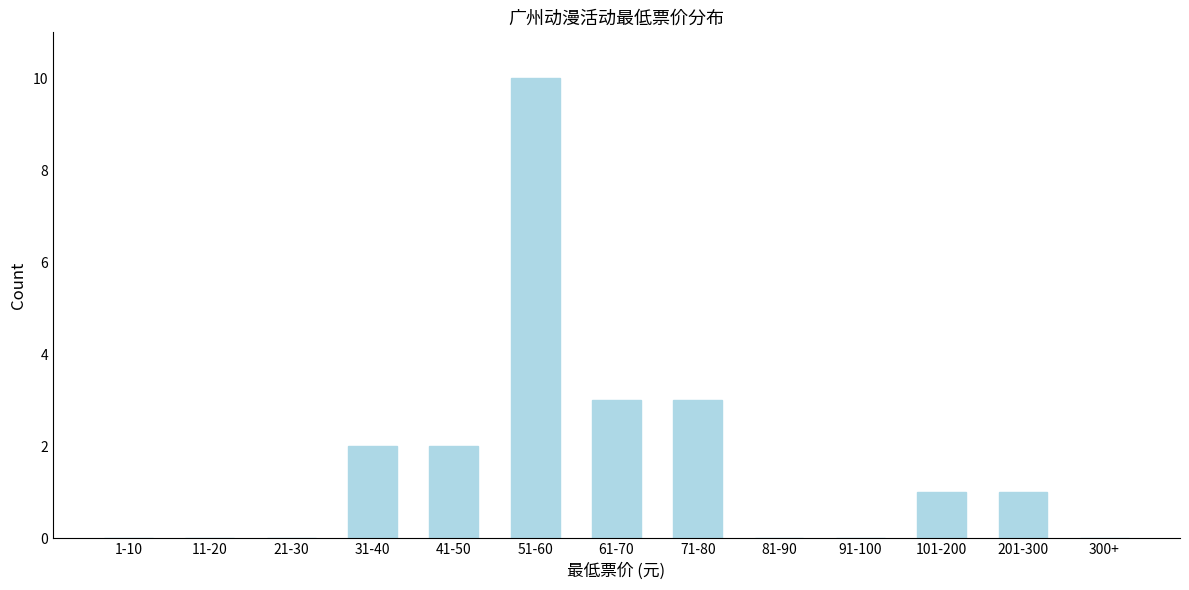

Reading left to right, extract all data points from this chart.

1-10=0	11-20=0	21-30=0	31-40=2	41-50=2	51-60=10	61-70=3	71-80=3	81-90=0	91-100=0	101-200=1	201-300=1	300+=0